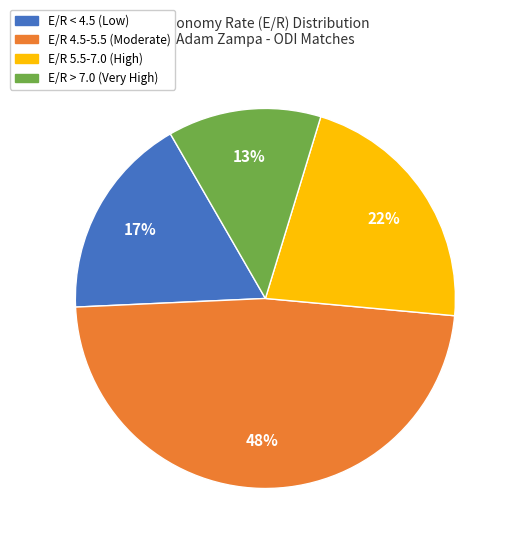

Is there any slice that represents more than half of the pie?

No